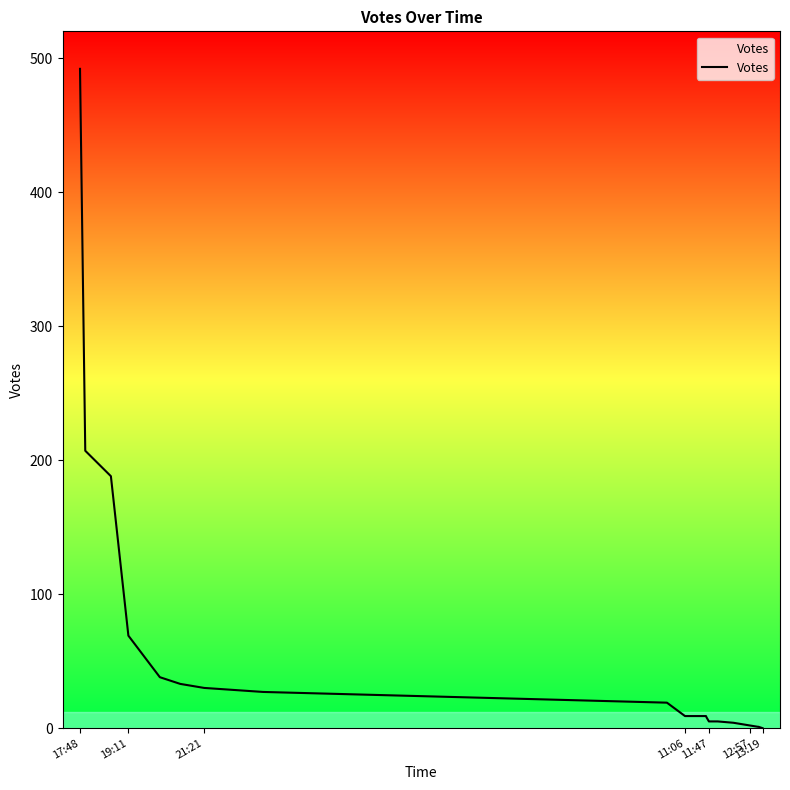

What is the greatest value displayed?

492